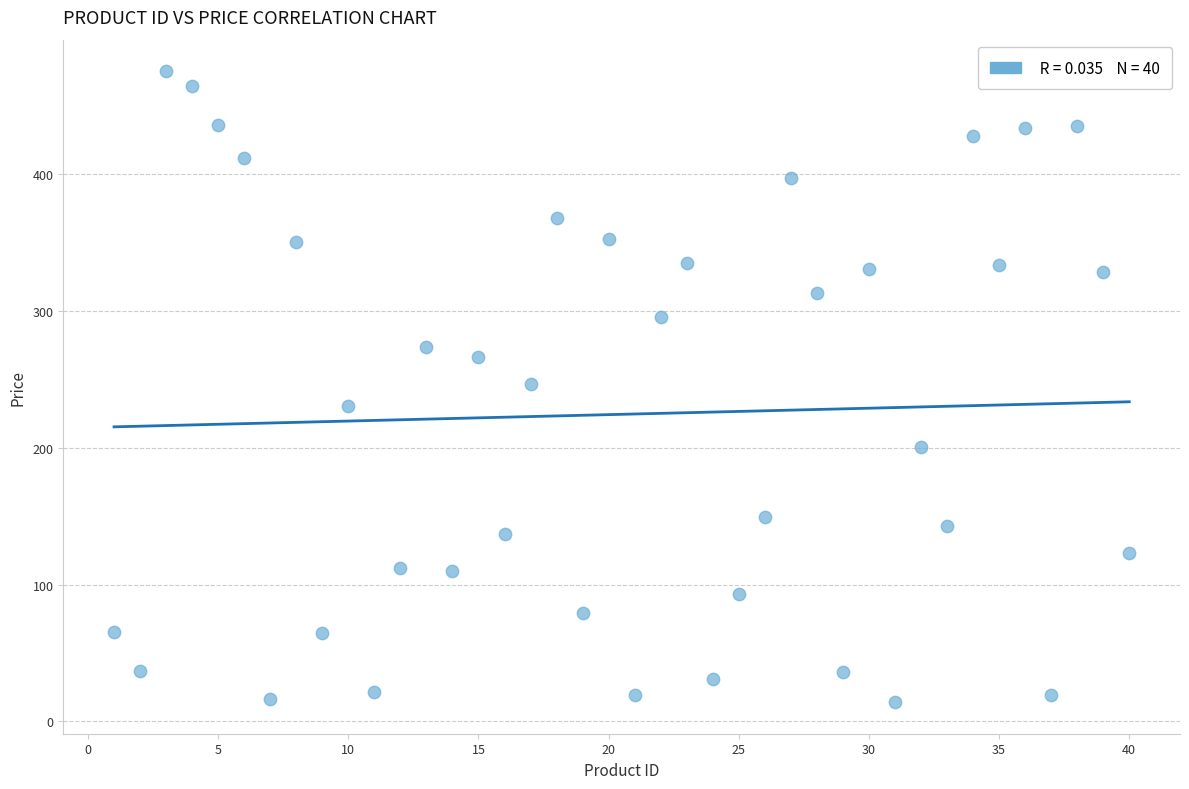

What is the range of X values (max minus min)?

39.0